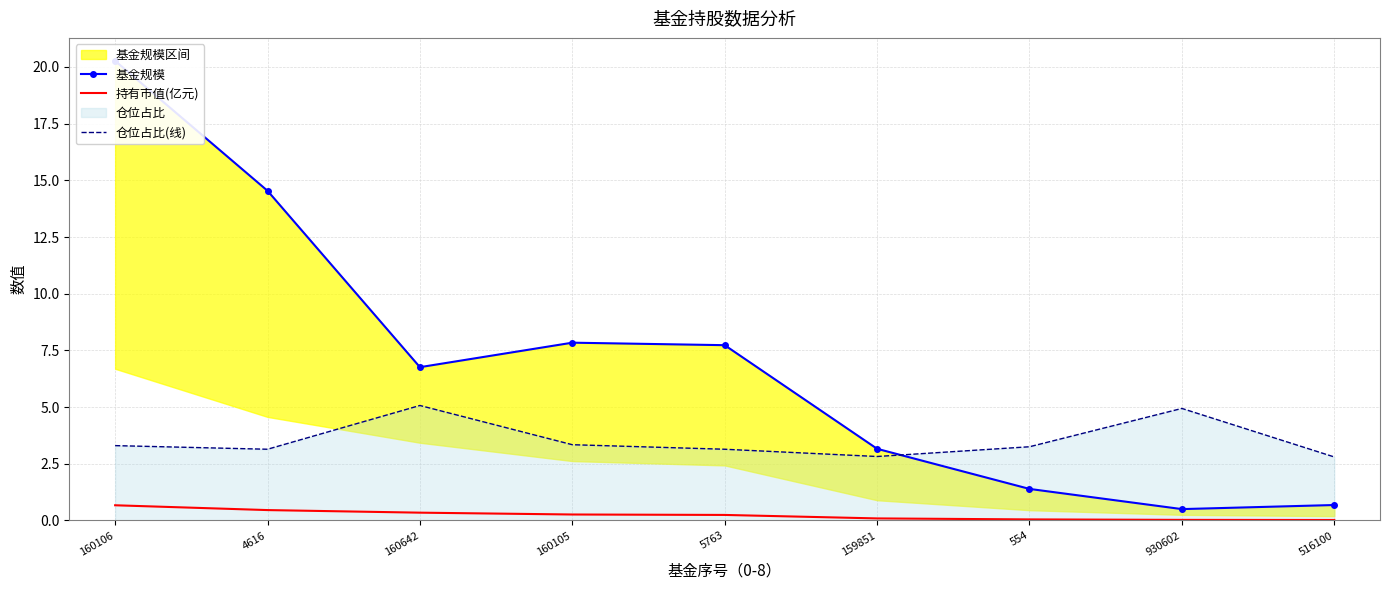

Rank the categories by 持有市值(亿元) value from lowest to highest.

516100, 930602, 554, 159851, 5763, 160105, 160642, 4616, 160106